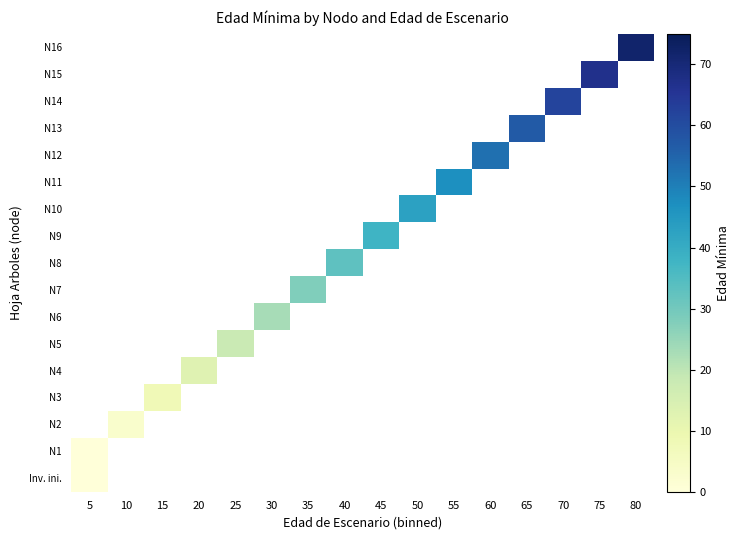

What is the maximum value shown in the chart?

72.0